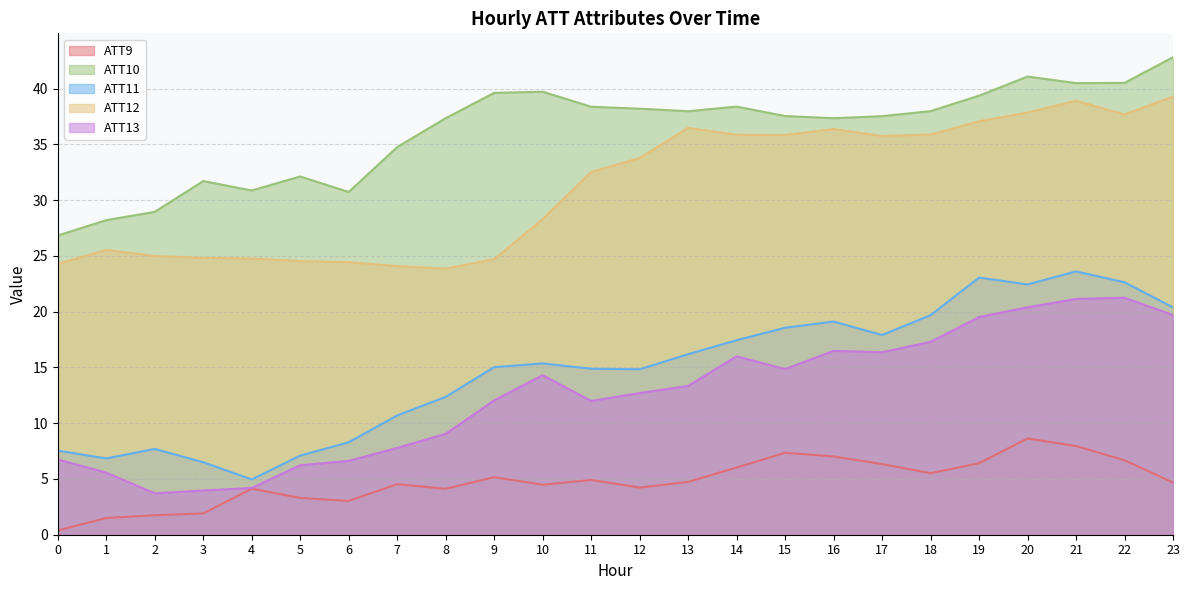

Is it true that ATT12 equals 52.5 at 12?

False